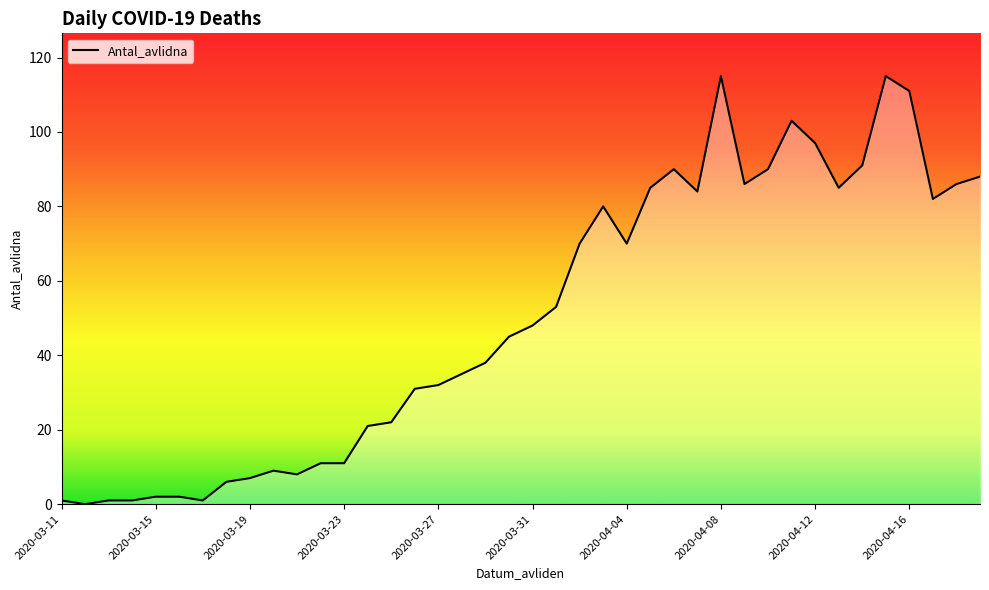

What is the maximum value shown in the chart?

115